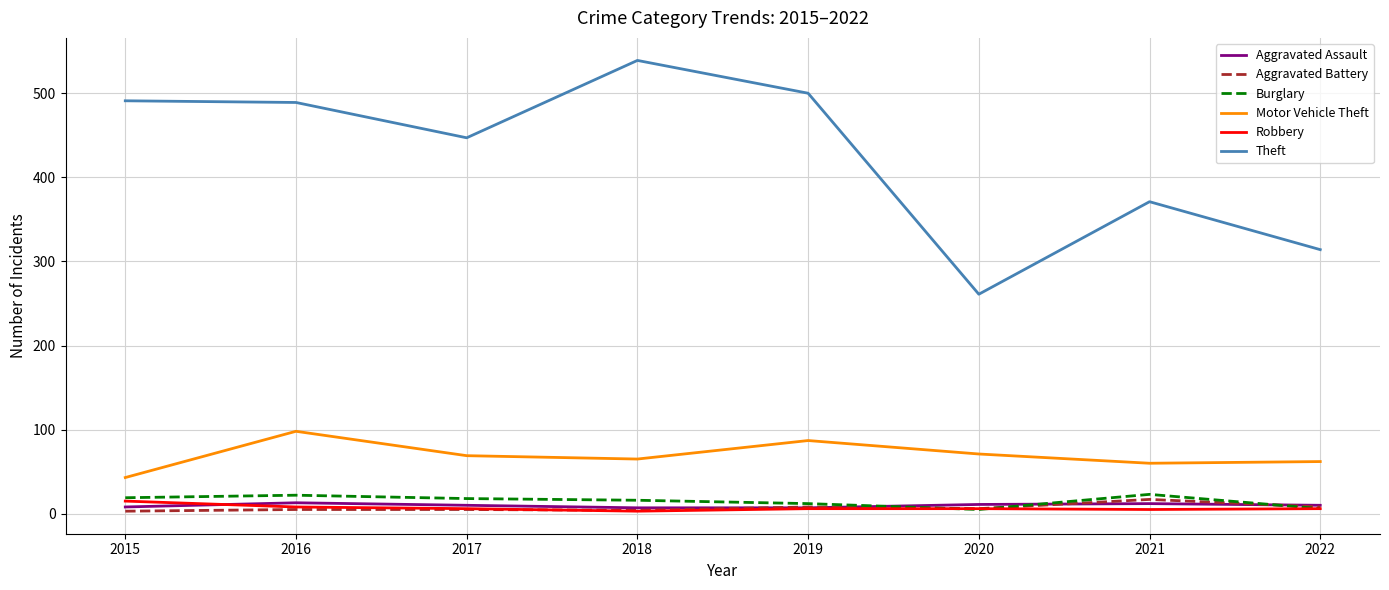

What is the highest value of the Aggravated Assault series?

13